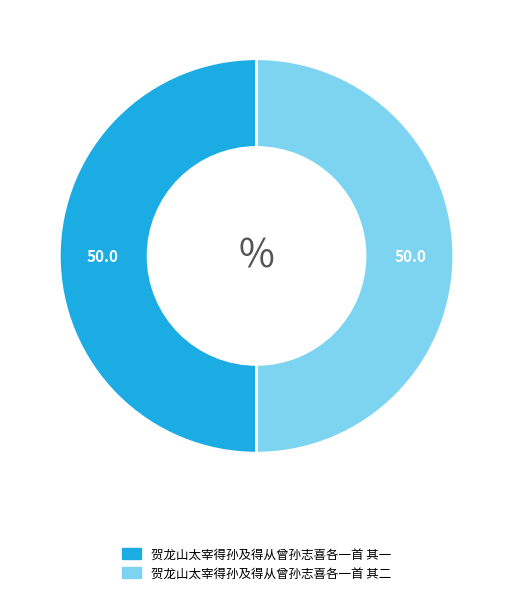

Do 贺龙山太宰得孙及得从曾孙志喜各一首 其一 and 贺龙山太宰得孙及得从曾孙志喜各一首 其二 together represent more than half of the pie?

Yes